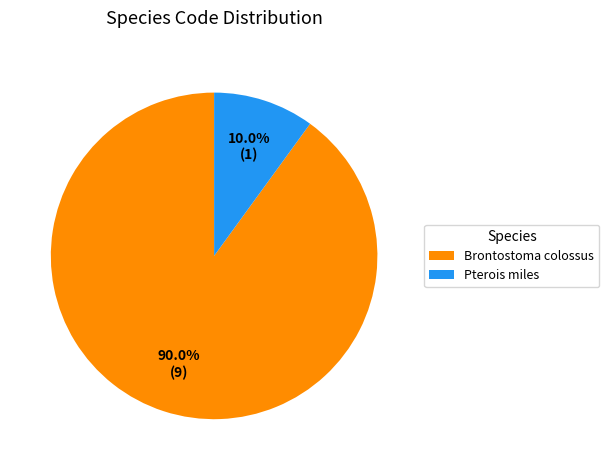

Does Brontostoma colossus account for over 50% of the chart?

Yes